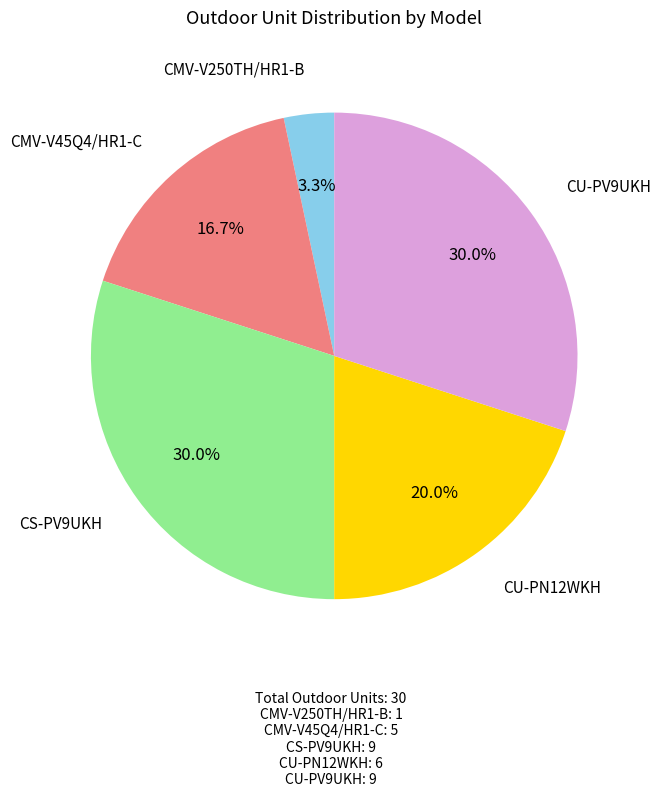

Which slice is the smallest?

CMV-V250TH/HR1-B